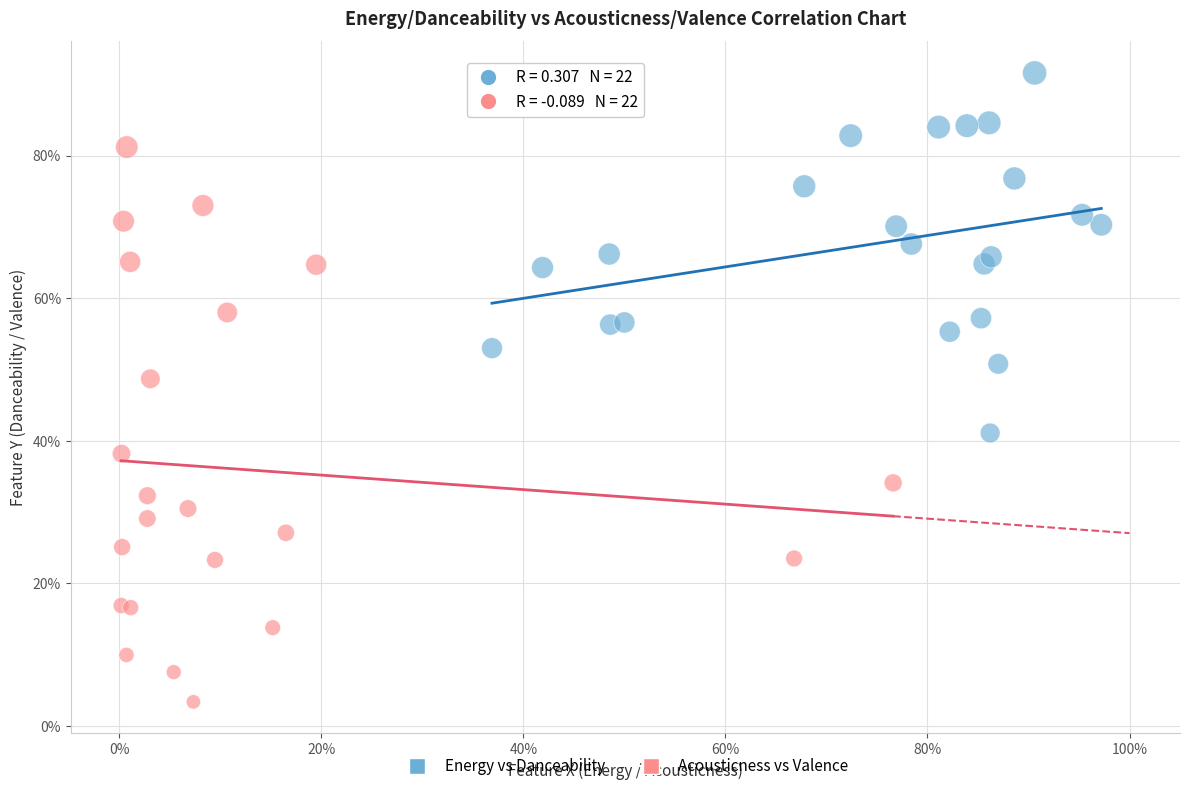

What are all the series names shown in the legend?

Energy vs Danceability, Acousticness vs Valence